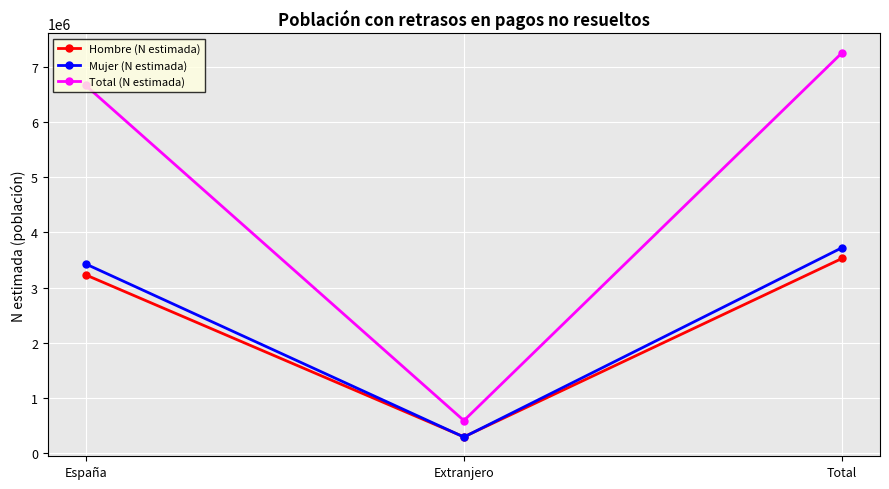

What is the value of the Total (N estimada) point at the 3rd from the left?

7255373